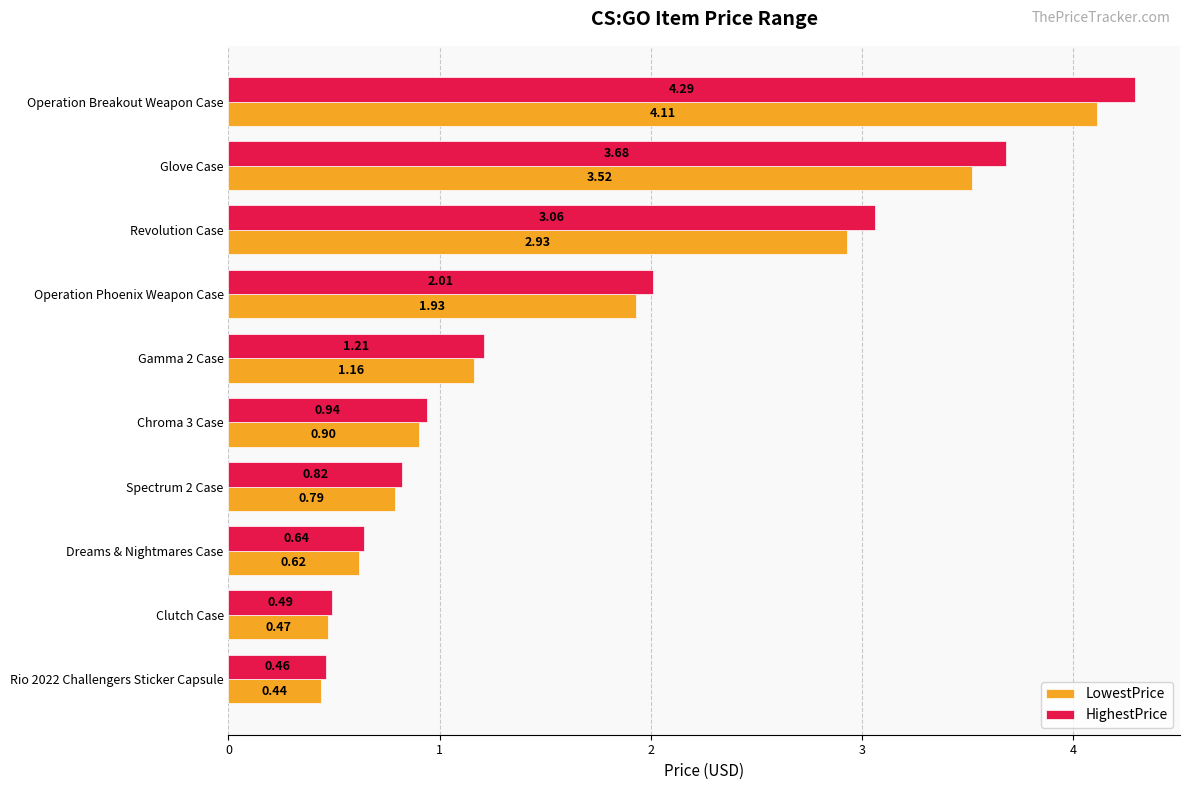

What are all the series names shown in the legend?

LowestPrice, HighestPrice